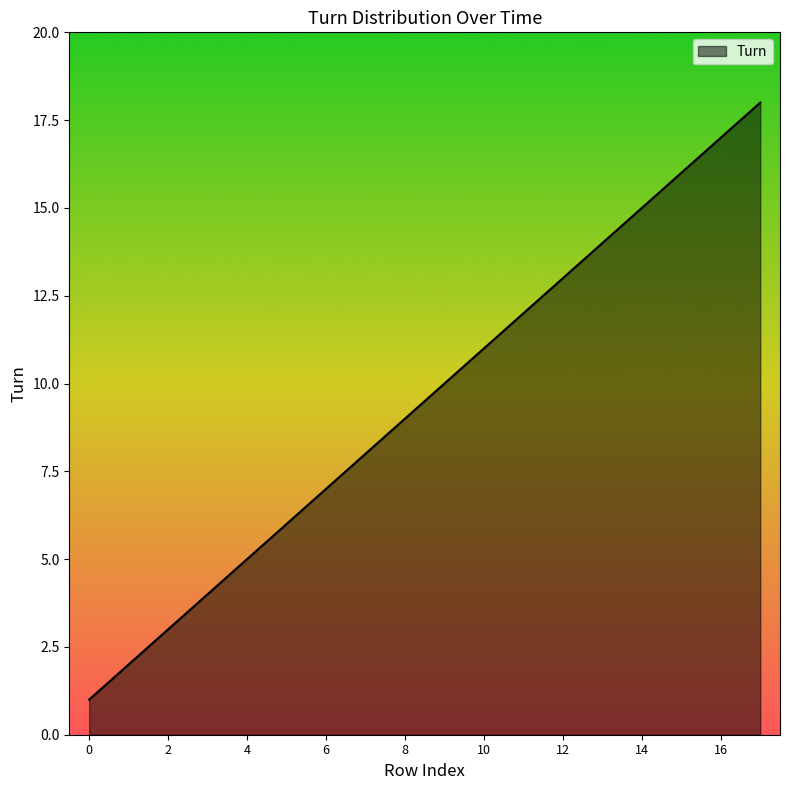

What is the difference between the maximum and minimum values?

17